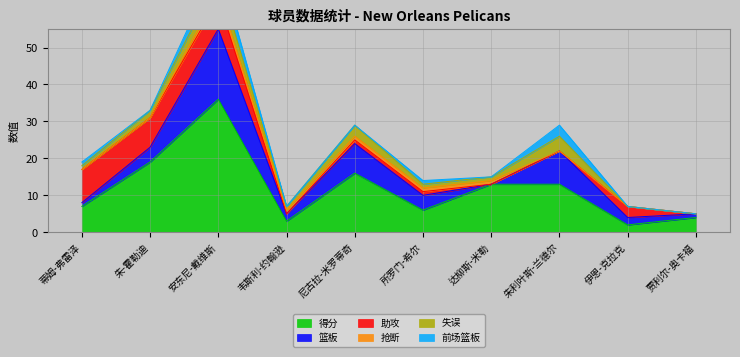

What is the label of the 3rd point from the right?

朱利叶斯-兰德尔